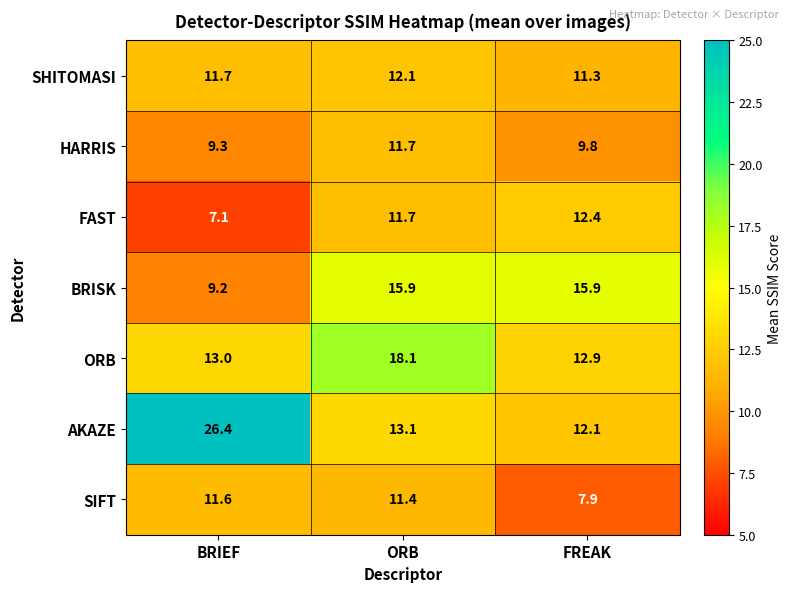

Which series has the largest range (max minus min)?

AKAZE